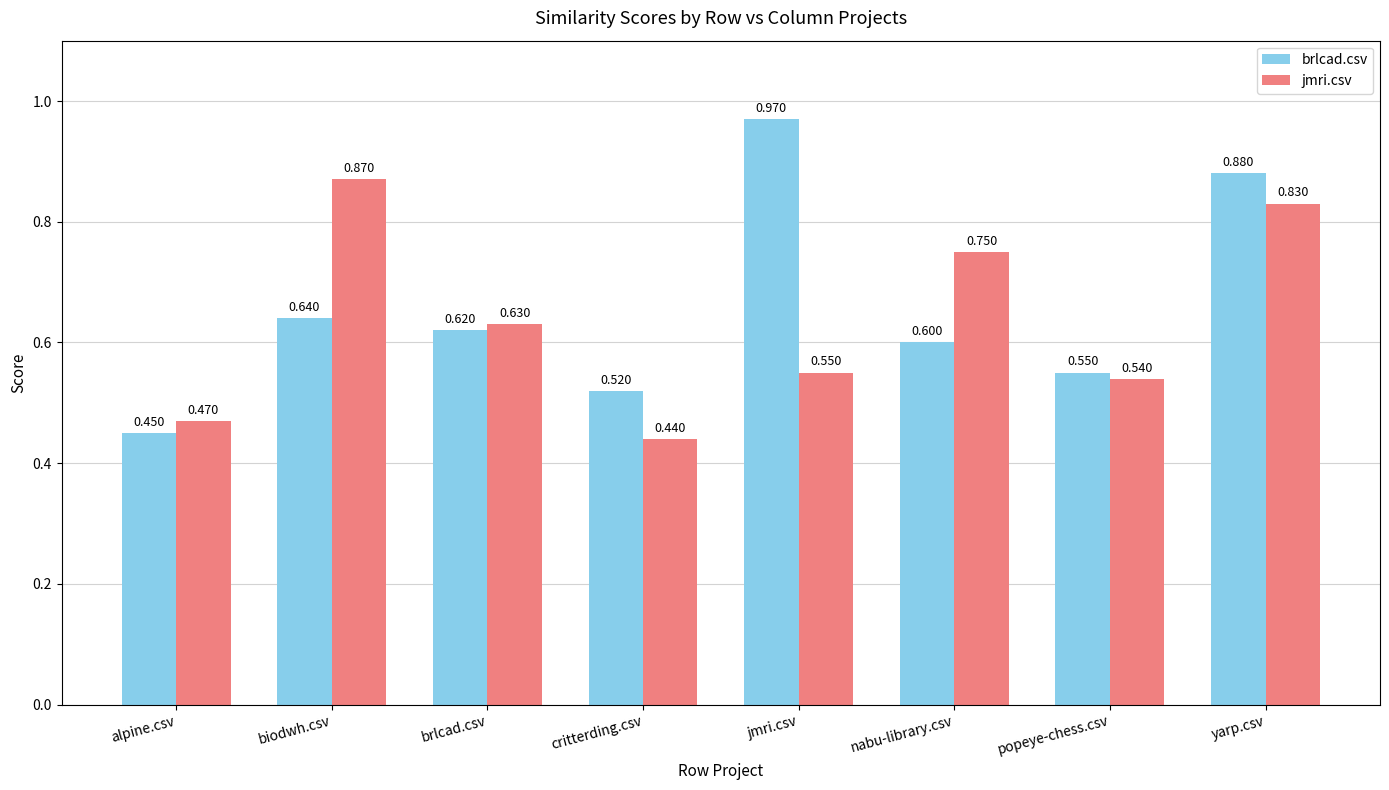

At how many categories does at least one series exceed 0?

8